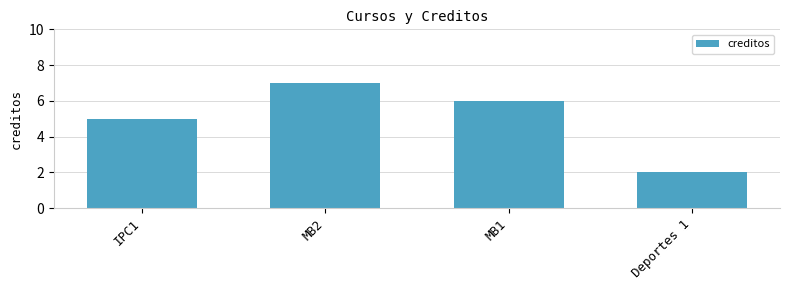

What value does the data have at Deportes 1?

2